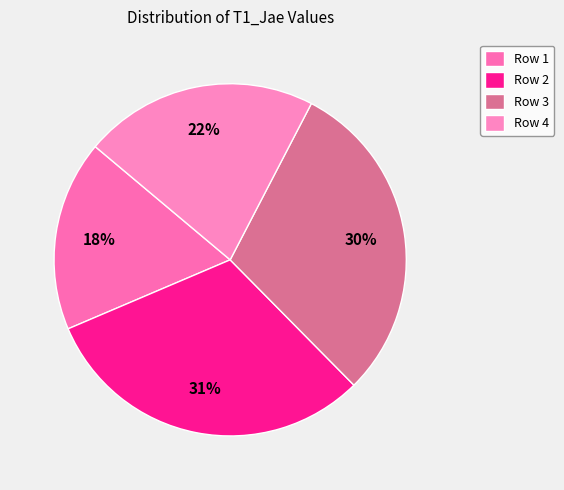

Count the number of slices in the pie.

4